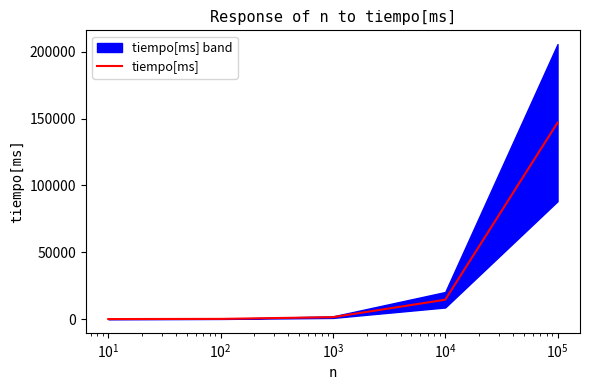

What is the highest value of the tiempo[ms] series?

146973.0